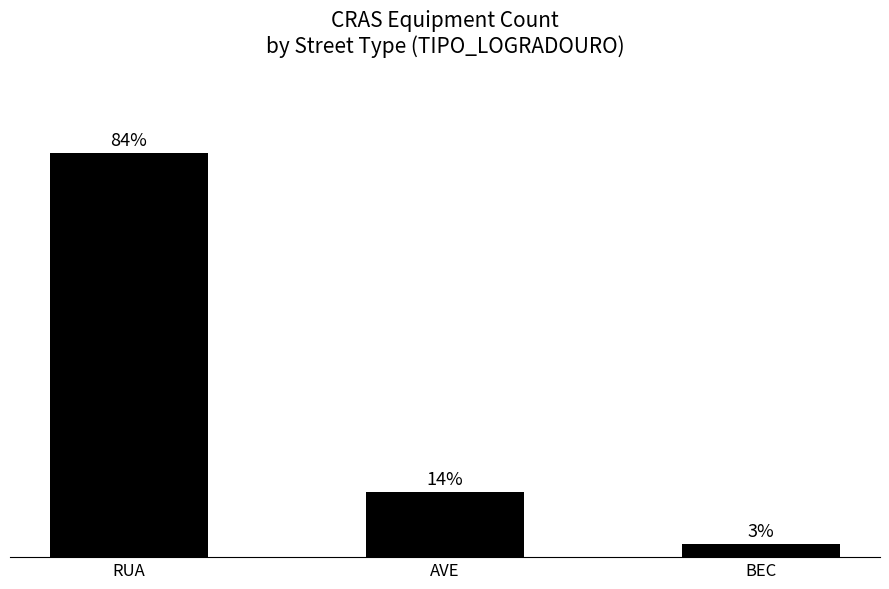

Approximately how many times larger is the value at BEC compared to AVE?

0.2